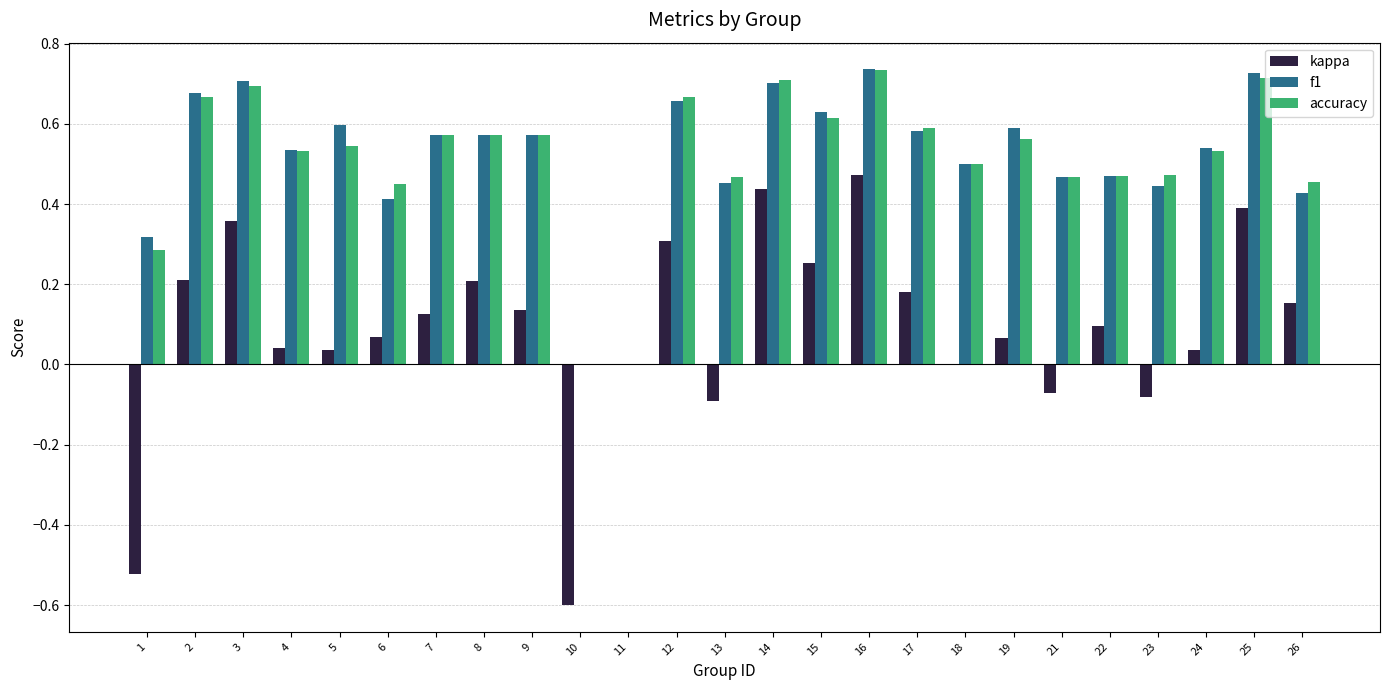

At which category is the sum across all series the highest?

16